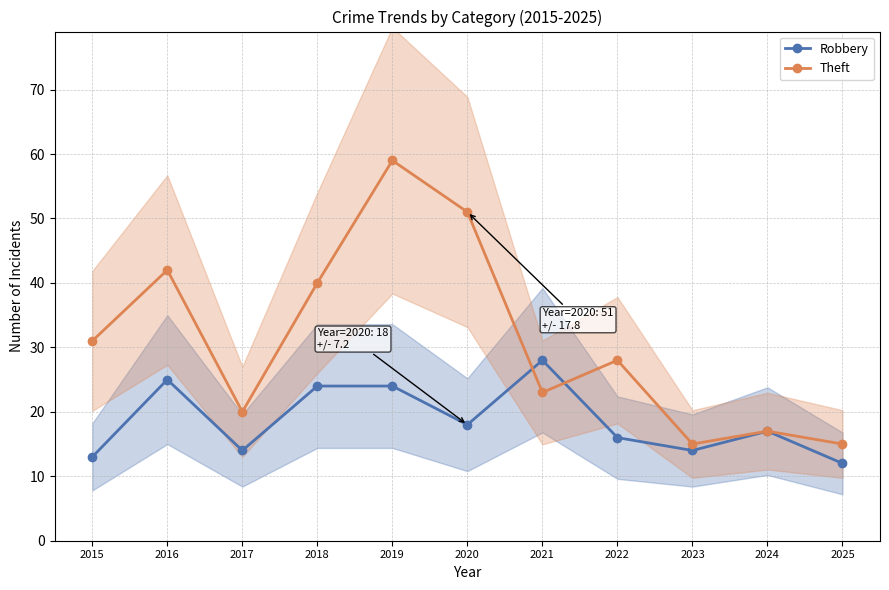

True or false: Theft and Robbery cross at least once.

True